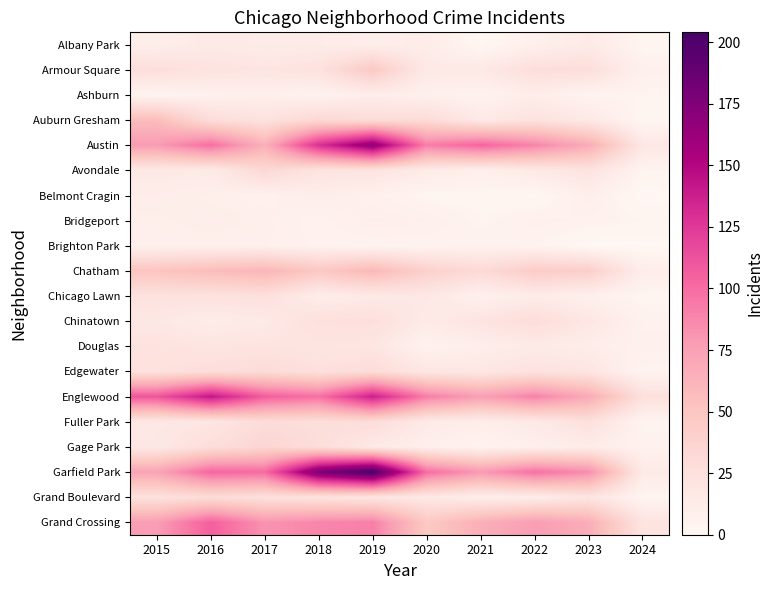

At 2016, list the series in order from largest to smallest.

Englewood, Grand Crossing, Garfield Park, Austin, Chatham, Grand Boulevard, Auburn Gresham, Edgewater, Gage Park, Chicago Lawn, Armour Square, Douglas, Fuller Park, Albany Park, Avondale, Chinatown, Bridgeport, Belmont Cragin, Brighton Park, Ashburn